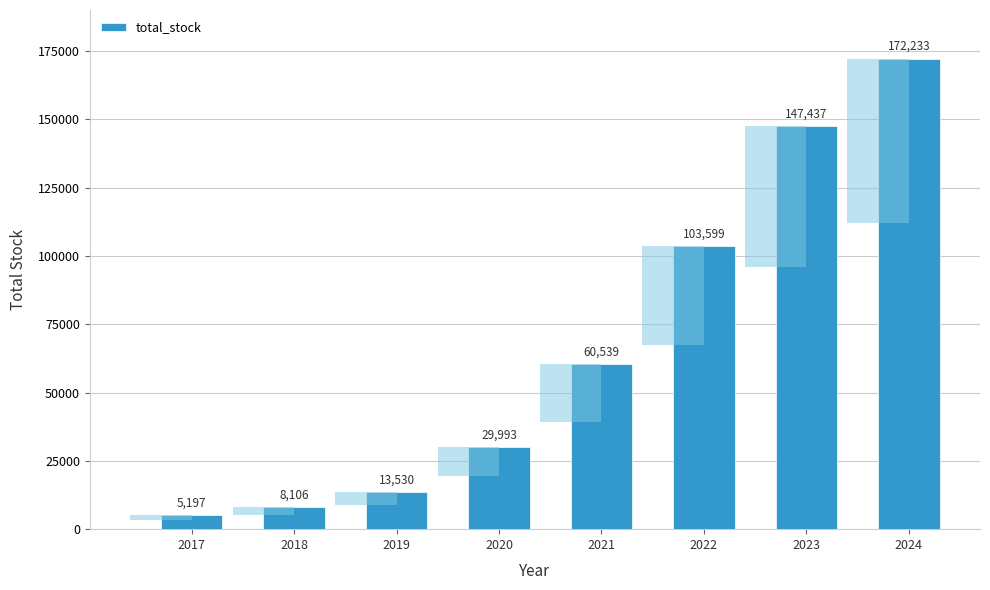

Does the chart contain any negative values?

No